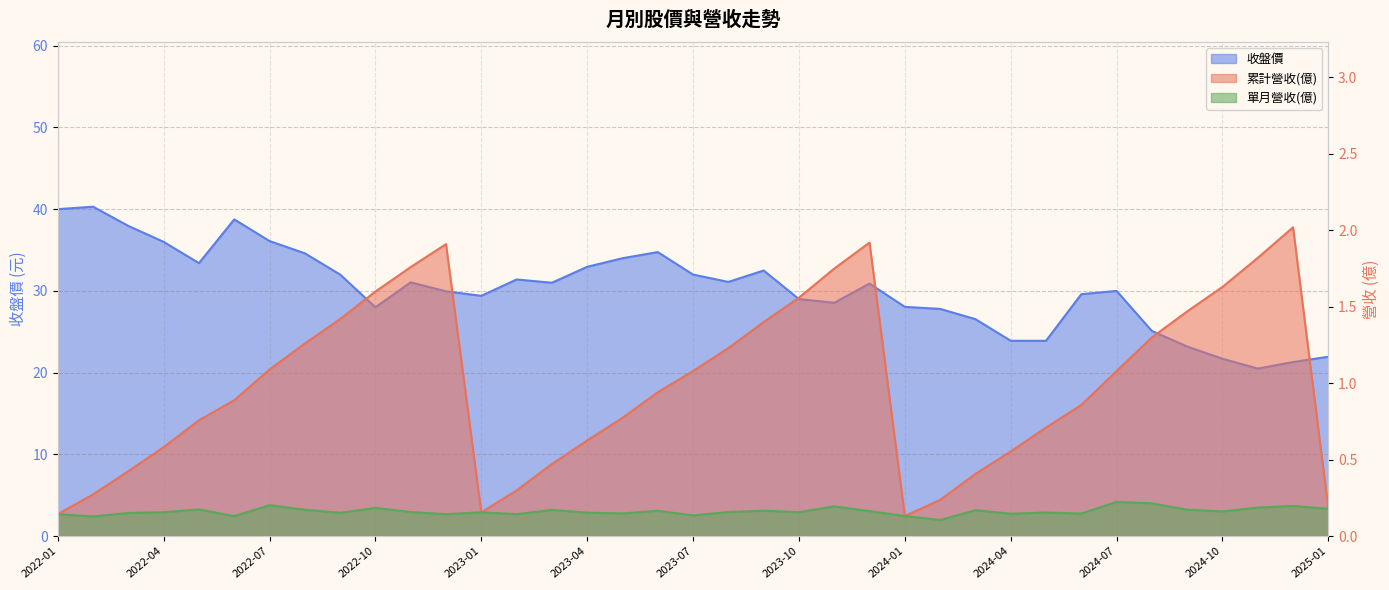

How many interior local peaks does the 收盤價 series have?

8